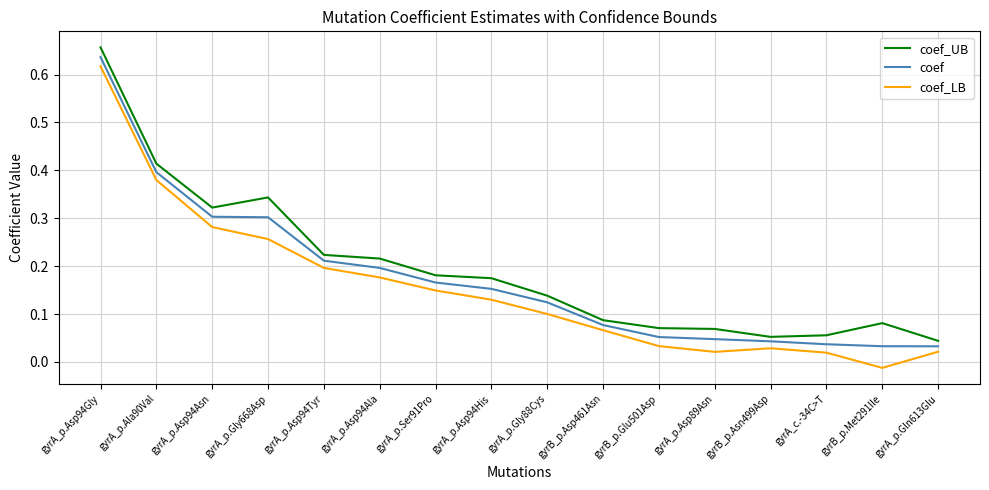

The value of coef_UB at gyrA_p.Asp94Ala is 0.1. True or false?

False